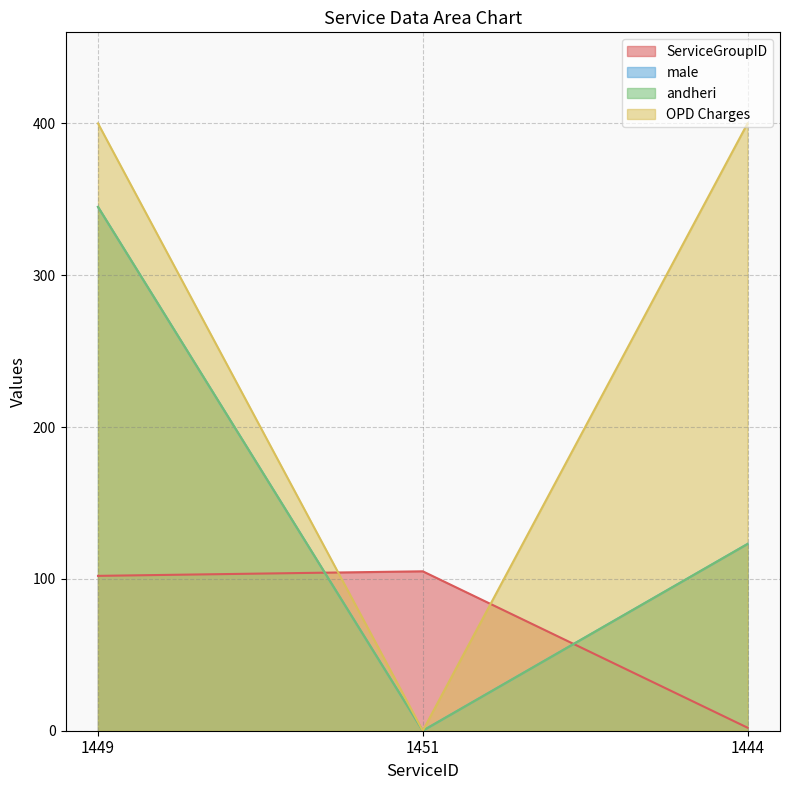

Is it true that OPD Charges equals 262 at 1444?

False